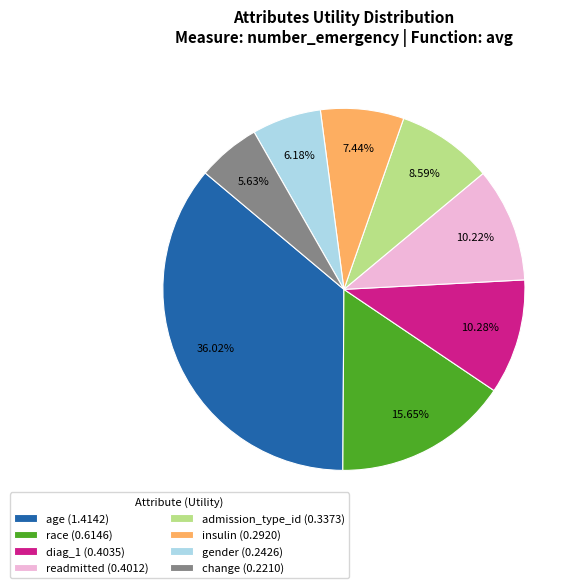

What percentage do change and readmitted together represent?

15.8%